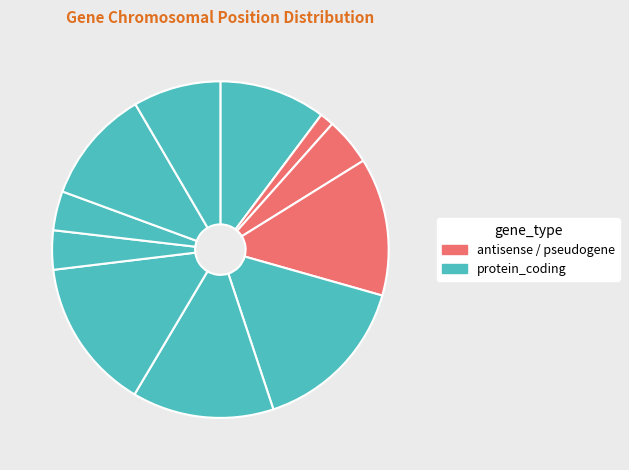

How many slices are in this pie chart?

11